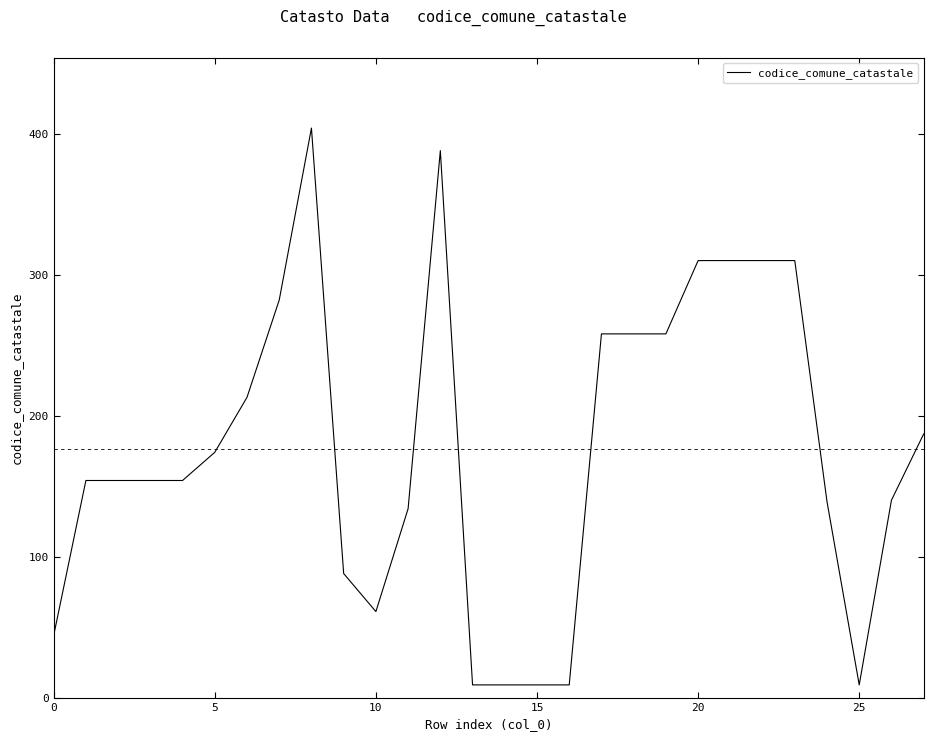

What is the difference between the maximum and minimum values?

395